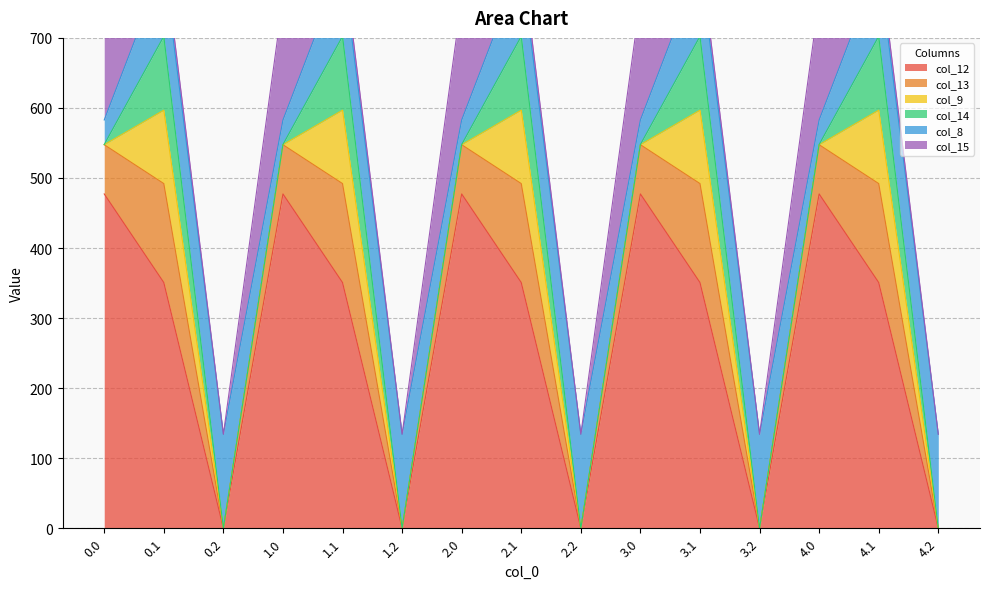

The col_9 series shows 104.8 at 0.1. True or false?

True